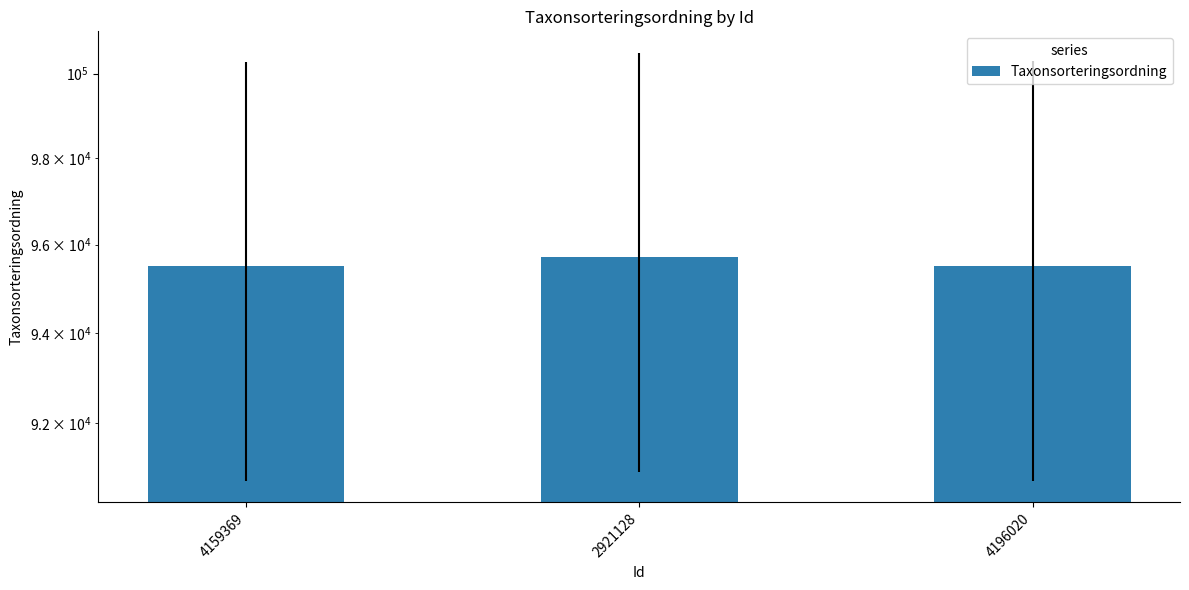

Reading right to left, transcribe all the data shown in this chart.

4196020=95518	2921128=95716	4159369=95510